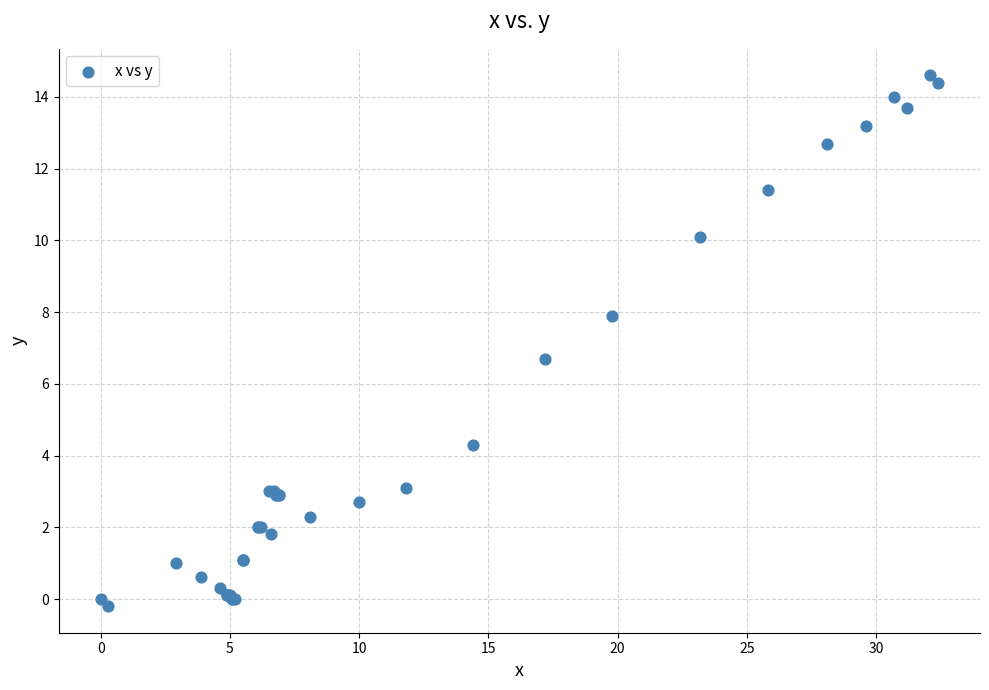

What Y value in the scatter plot is closest to 7?

6.7